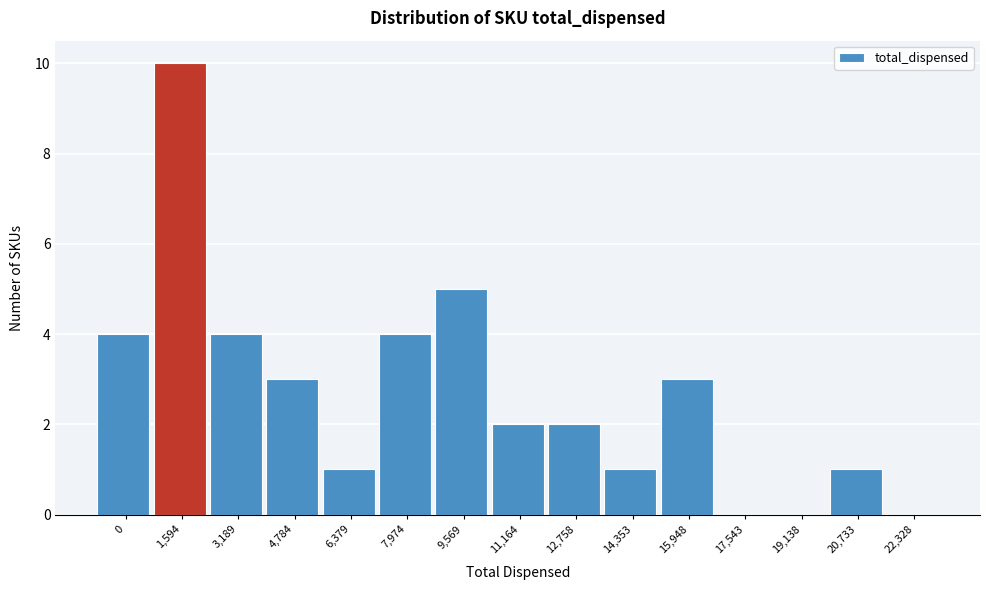

Reading left to right, what are all the values shown in this chart?

0=4	1,594=10	3,189=4	4,784=3	6,379=1	7,974=4	9,569=5	11,164=2	12,758=2	14,353=1	15,948=3	17,543=0	19,138=0	20,733=1	22,328=0